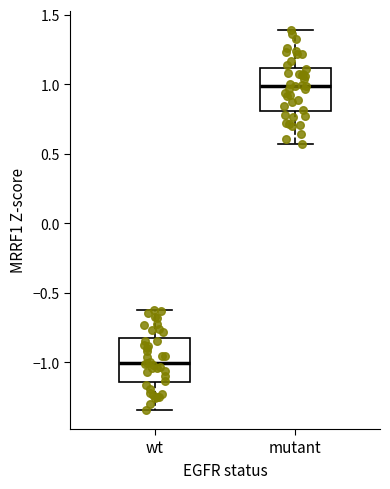

Which box has the lowest median line?

wt